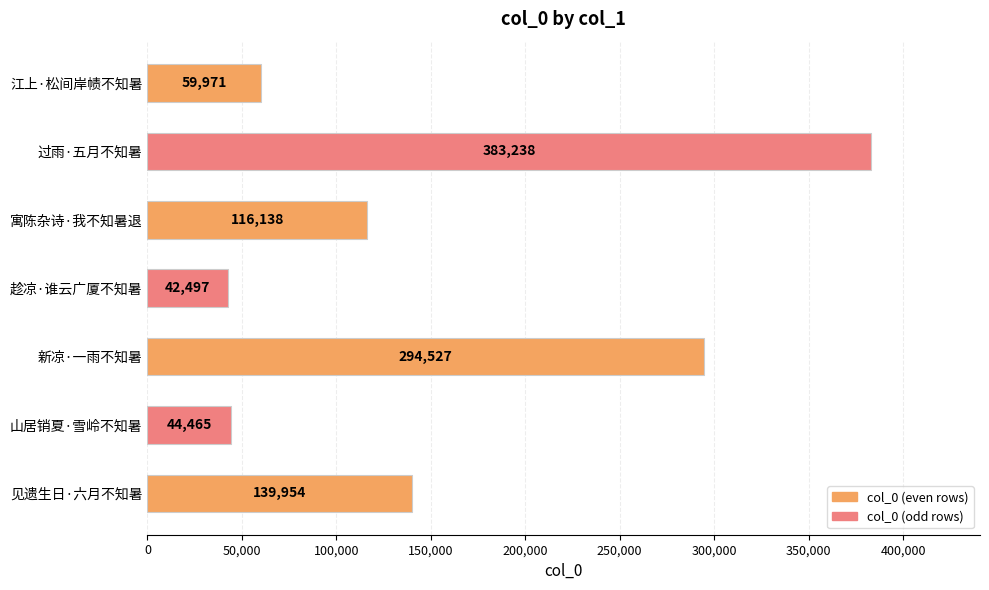

Which has a higher value, 过雨·五月不知暑 or 江上·松间岸帻不知暑?

过雨·五月不知暑